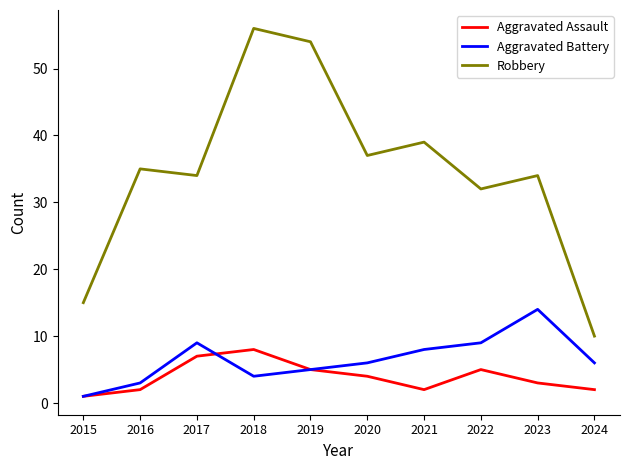

True or false: Aggravated Battery has more than 1 points higher than both neighbors.

True